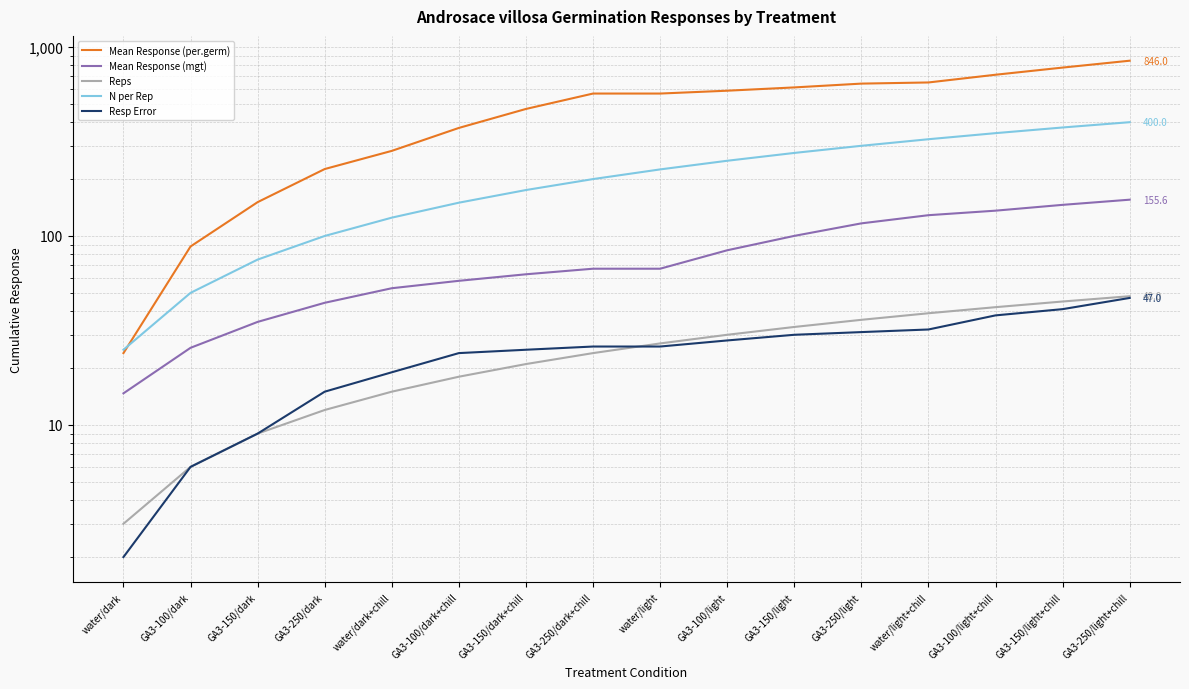

Where does the Mean Response (mgt) series first go above 67?

GA3-250/dark+chill